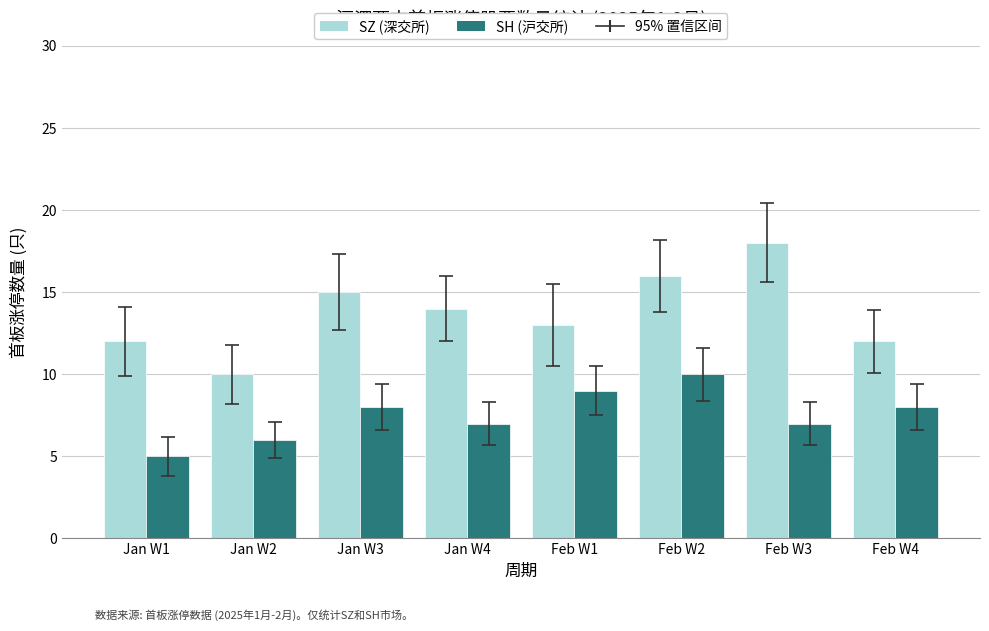

Reading left to right, extract all data points from this chart.

SZ (深交所): Jan W1=12	Jan W2=10	Jan W3=15	Jan W4=14	Feb W1=13	Feb W2=16	Feb W3=18	Feb W4=12
SH (沪交所): Jan W1=5	Jan W2=6	Jan W3=8	Jan W4=7	Feb W1=9	Feb W2=10	Feb W3=7	Feb W4=8